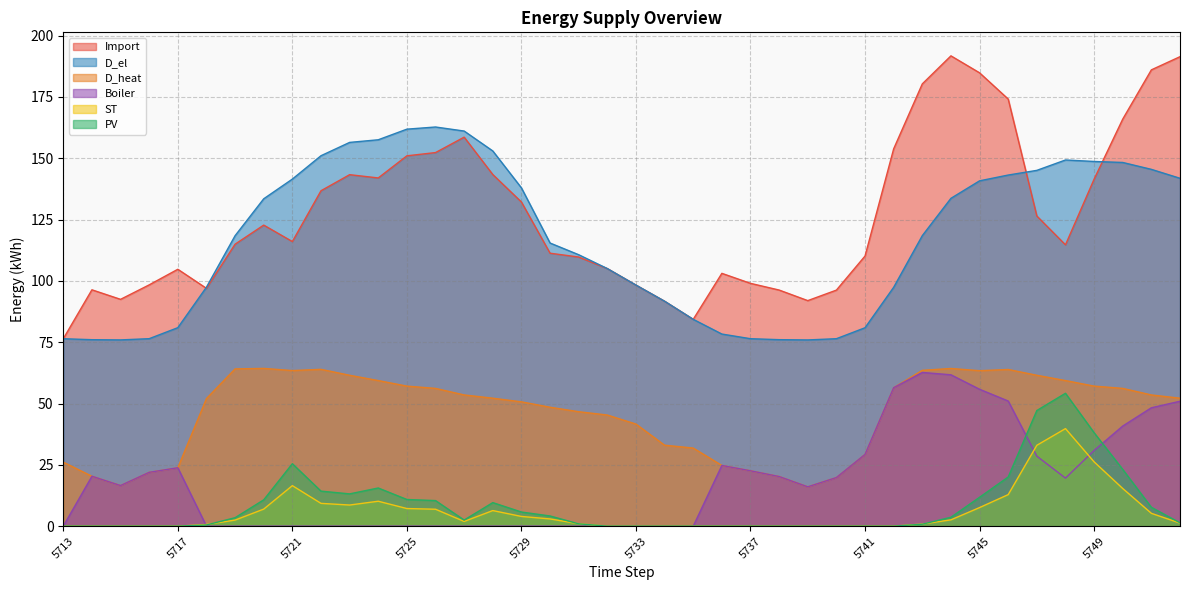

In ST, how many points are higher than both neighbors (excluding endpoints)?

4